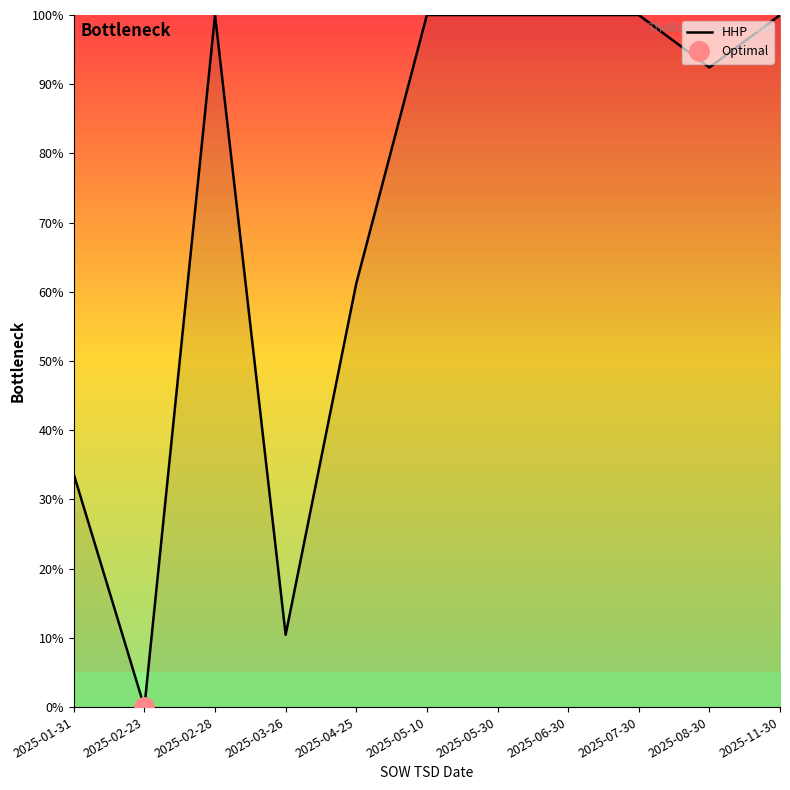

Which label corresponds to the smallest value in the chart?

2025-02-23